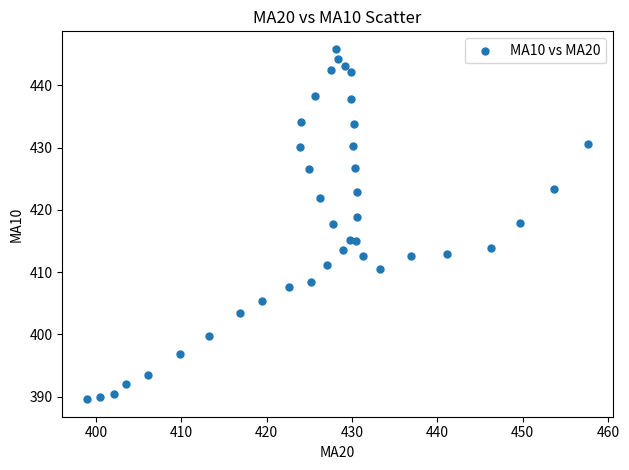

What is the range of Y values (max minus min)?

56.2